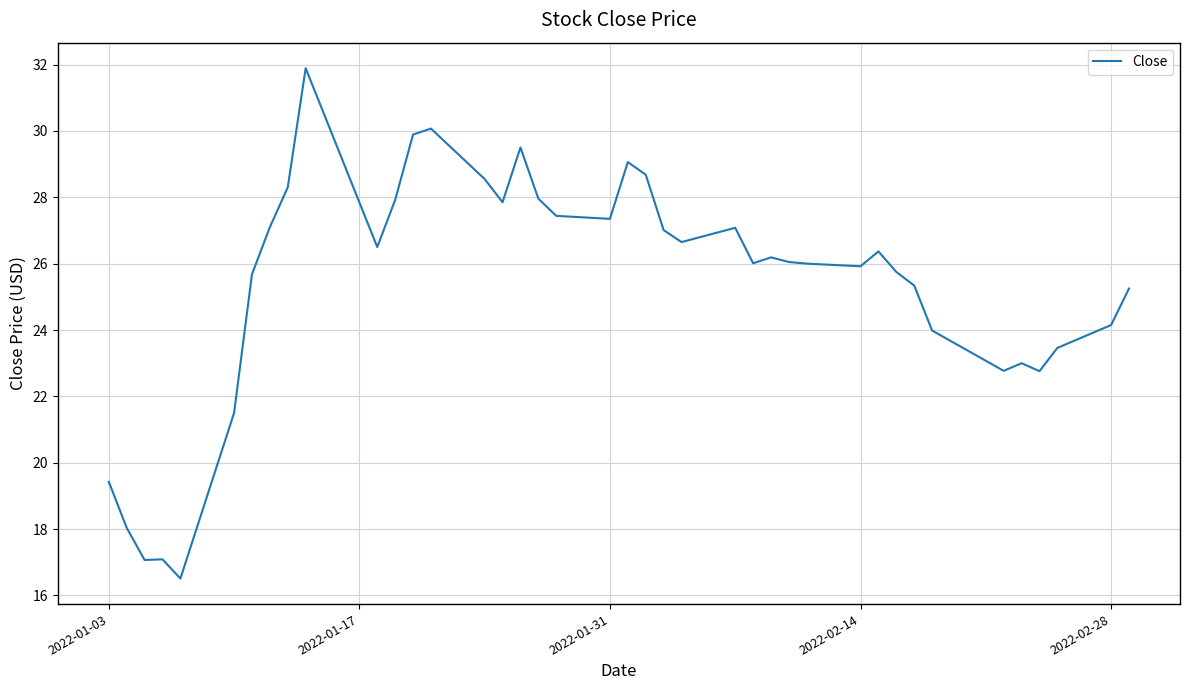

What is the difference between the maximum and minimum values?

15.4